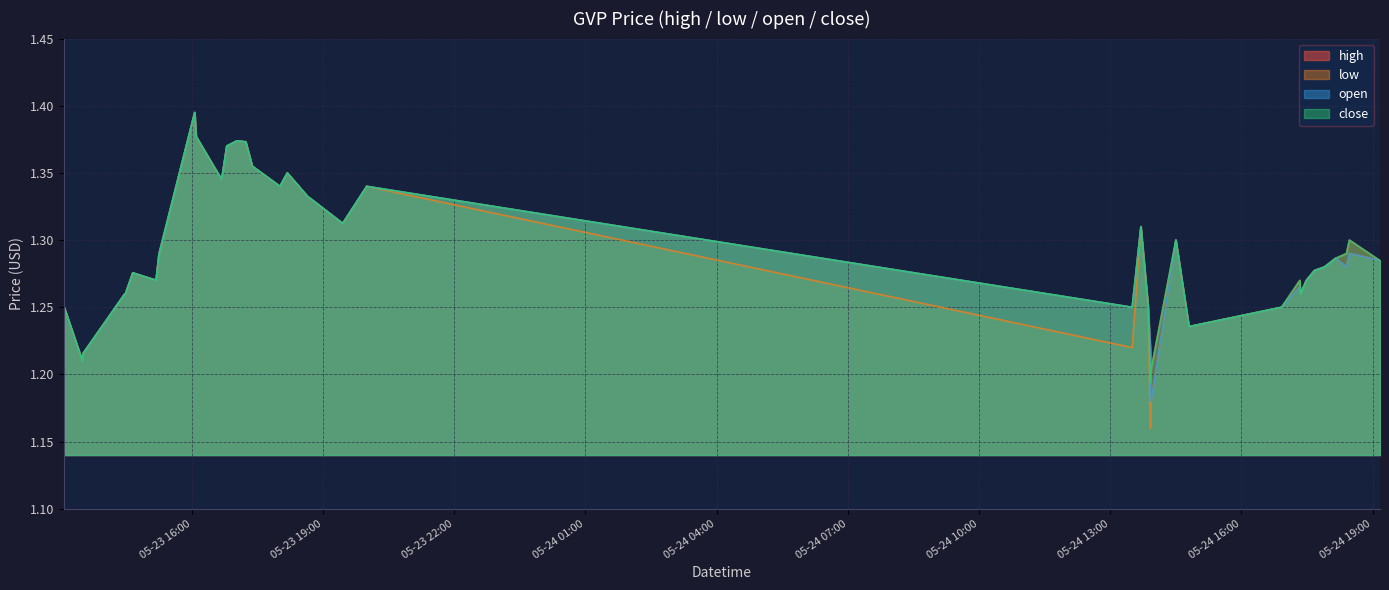

What is the average value of the close series?

1.3